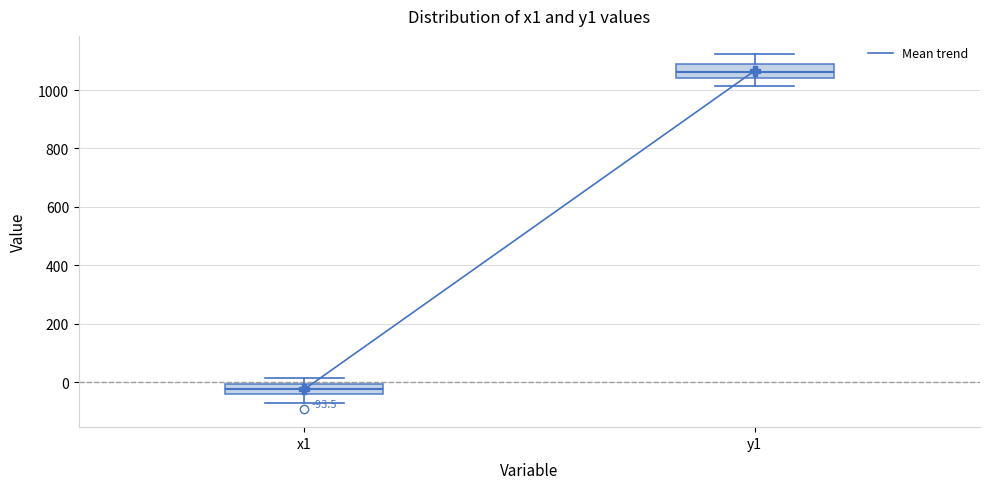

Which box has the lowest median line?

x1